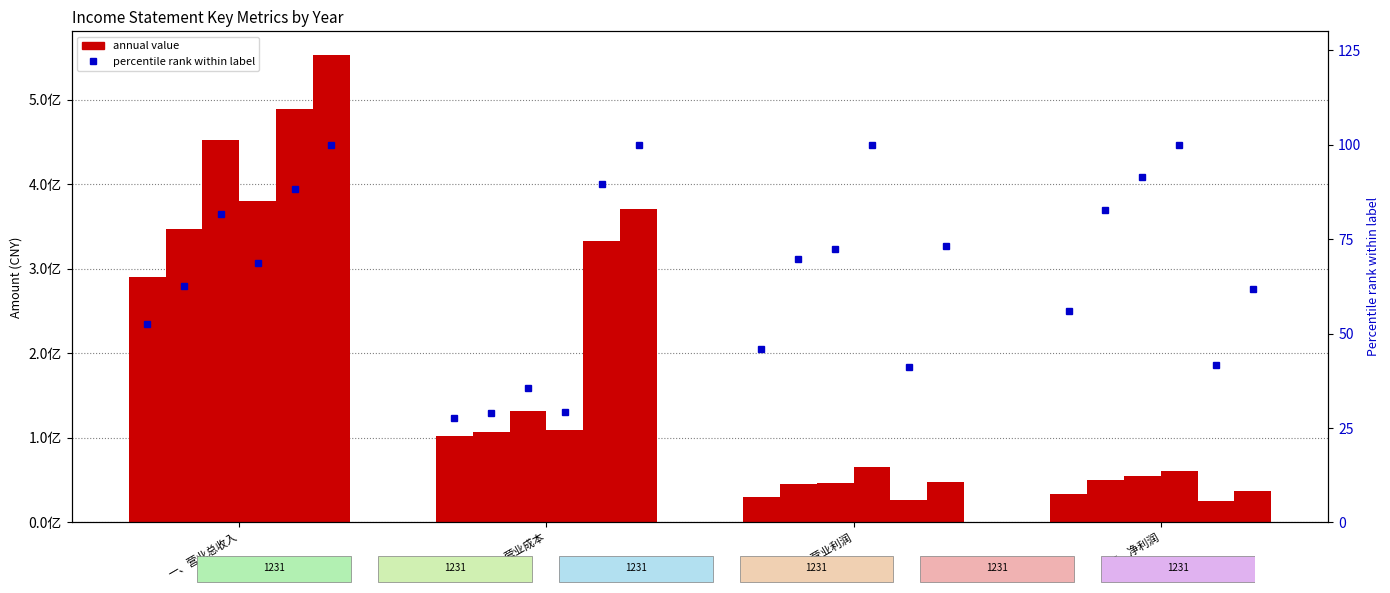

At which label does 20171231 first exceed 108800195?

一、营业总收入